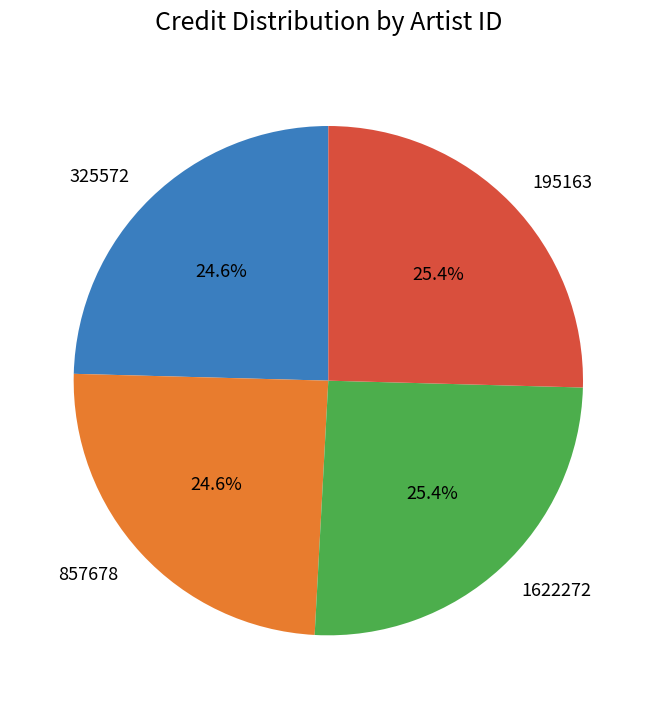

Count the number of slices in the pie.

4